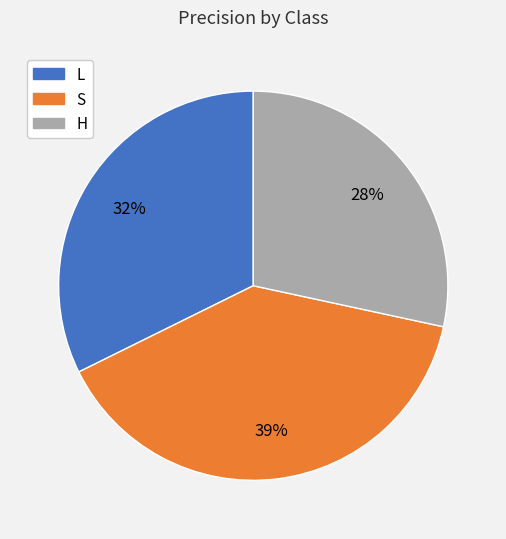

To the nearest percent, what percentage of the pie is S?

39%